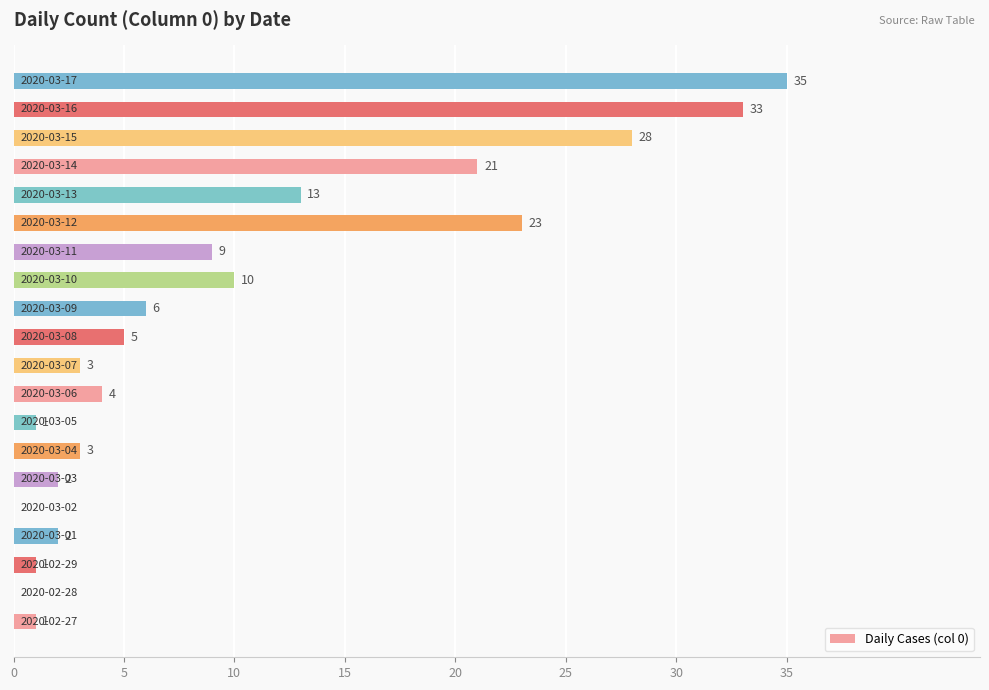

What is the sum of all values?

200